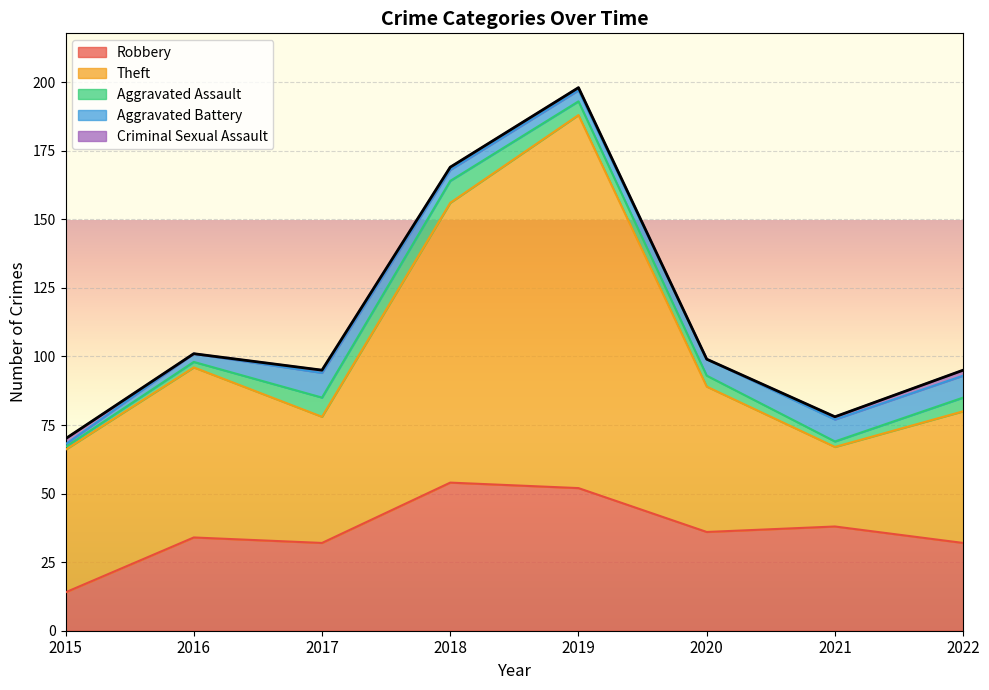

Where does the Criminal Sexual Assault series first go above 1?

2015